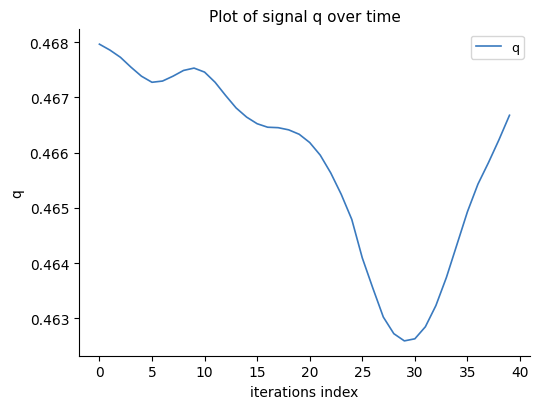

Is this an area chart (filled region under the line)?

No